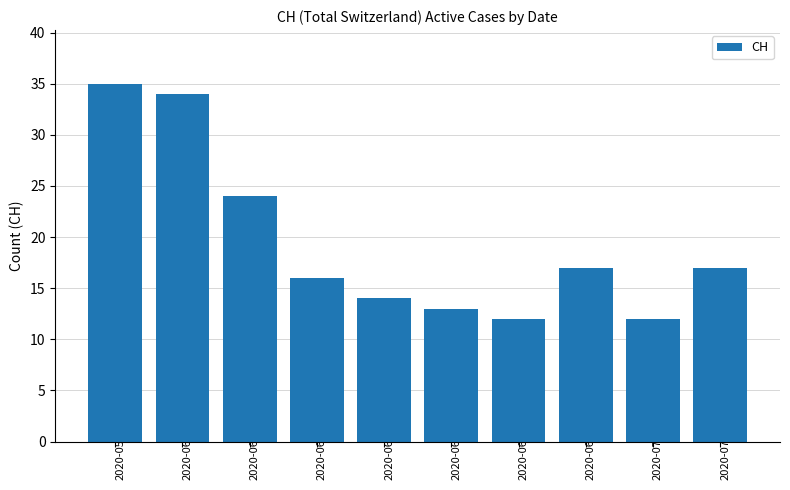

What is the difference between the maximum and minimum values?

23